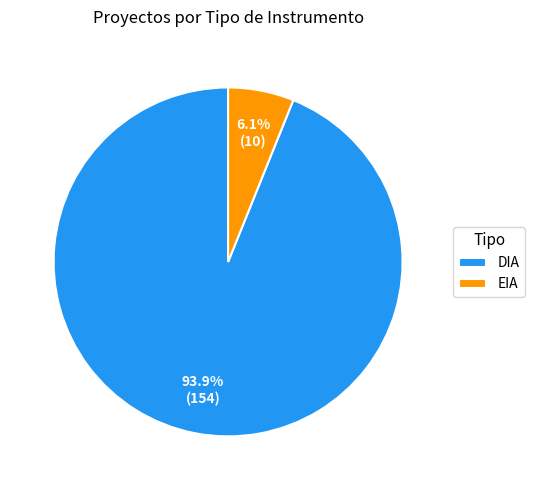

Approximately how many times larger is the value at EIA compared to DIA?

0.1